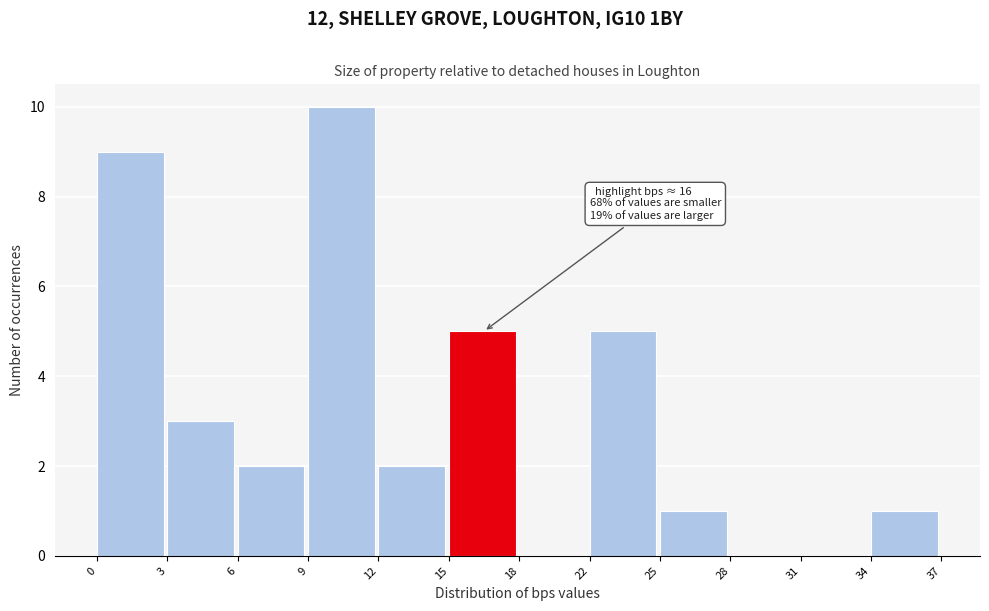

Reading left to right, what are all the values shown in this chart?

0=9	3=3	6=2	9=10	12=2	15=5	18=0	22=5	25=1	28=0	31=0	34=1